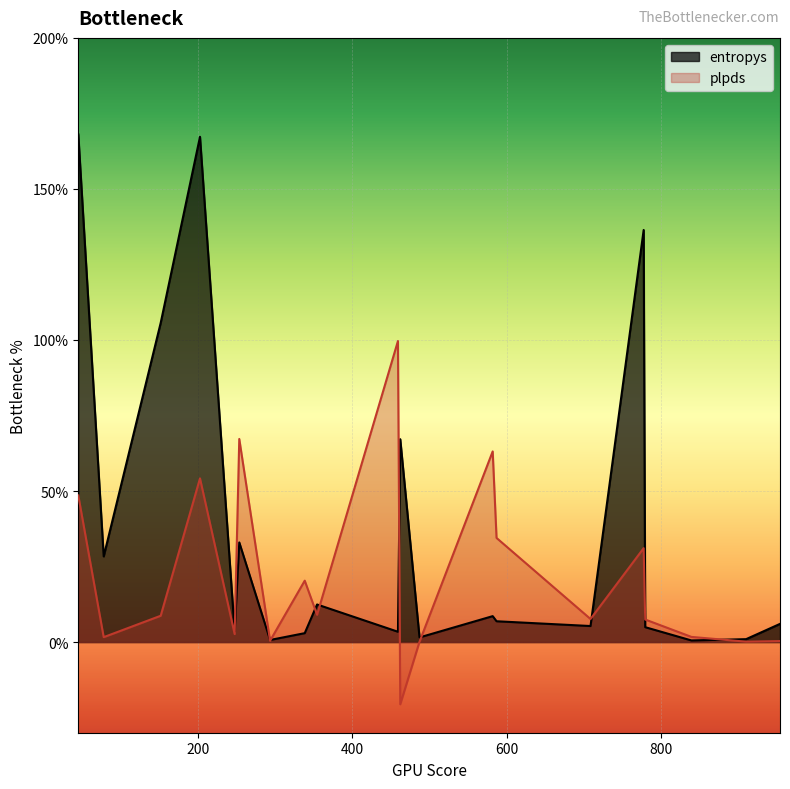

What is the total value across all series at 44?

2.2